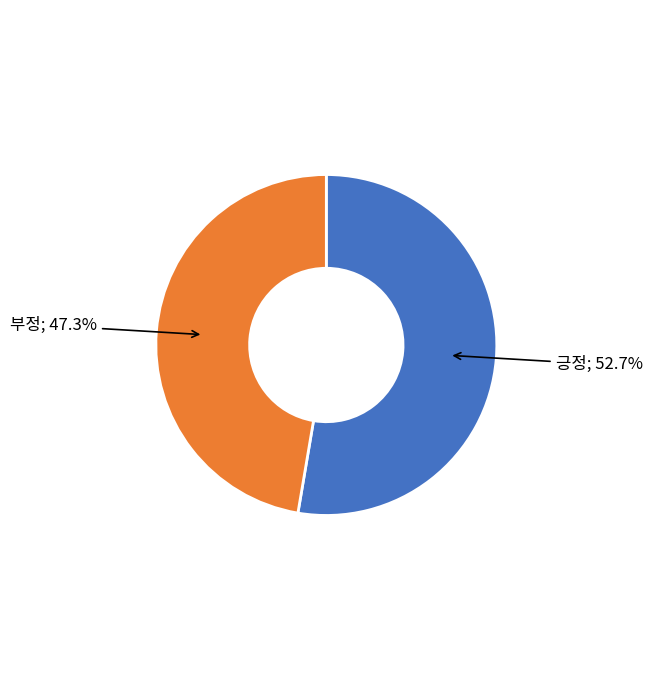

To the nearest percent, what is the difference between the largest and smallest slice percentages?

5%